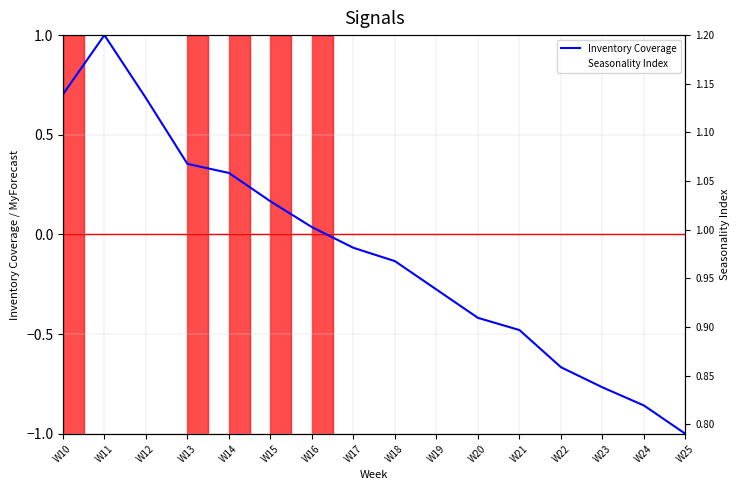

Rank the series by their maximum value, from highest to lowest.

Seasonality Index, Inventory Coverage